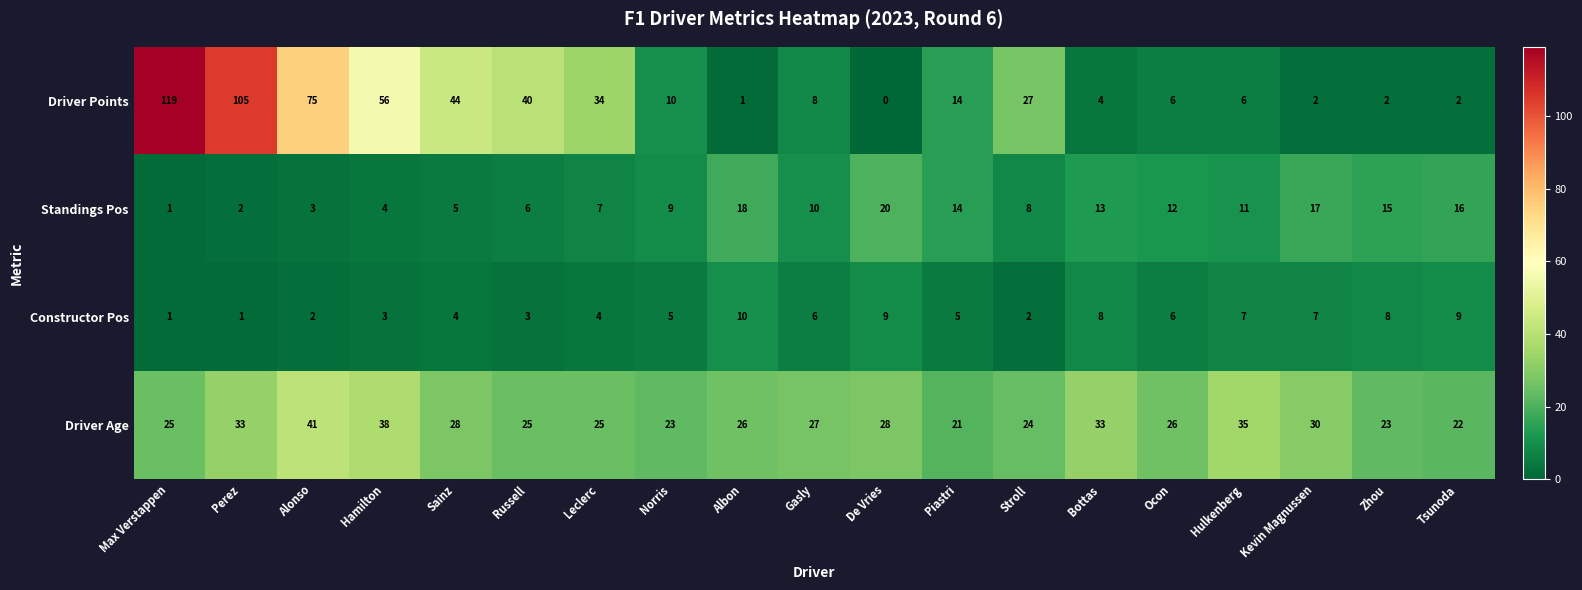

Which series has the widest spread of values?

Driver Points